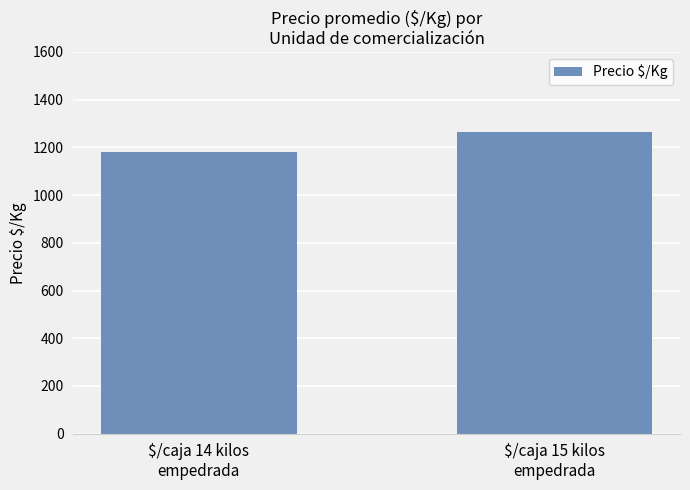

Reading left to right, list all the values displayed in this chart.

1181.8	1266.5